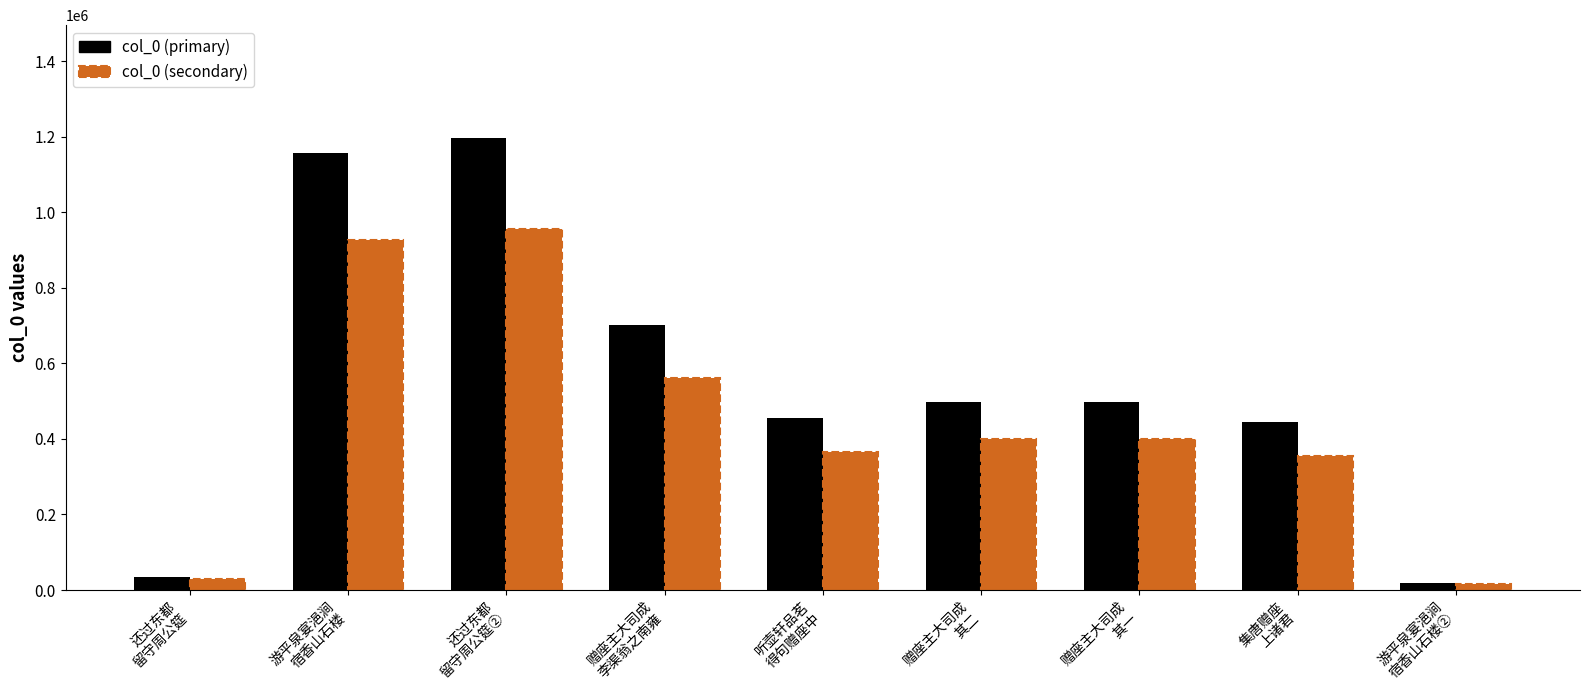

At 赠座主大司成
其一, list the series in order from largest to smallest.

col_0 (primary), col_0 (secondary)